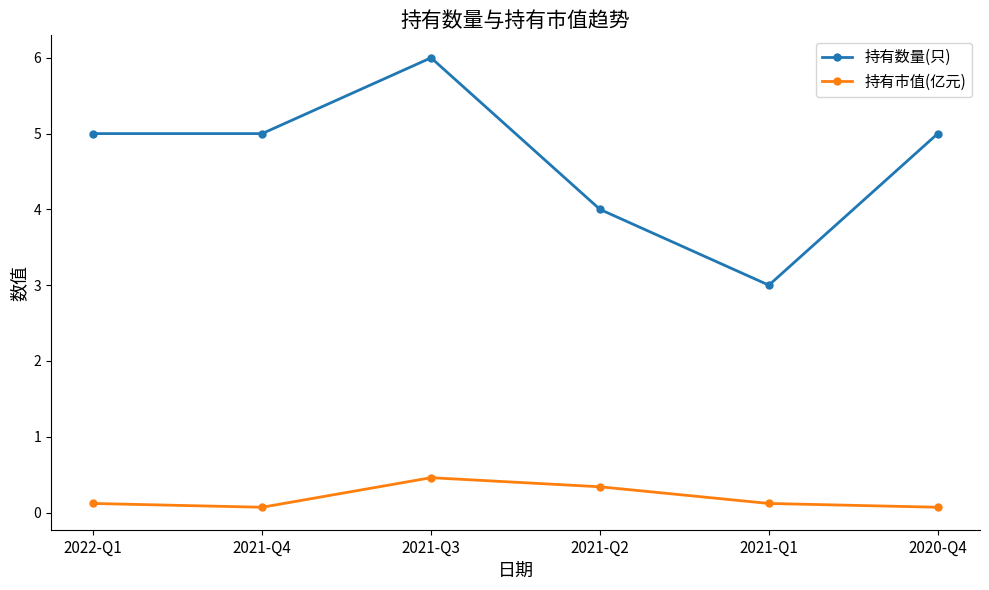

What is the sum of the 持有数量(只) values at 2022-Q1 and 2020-Q4?

10.0